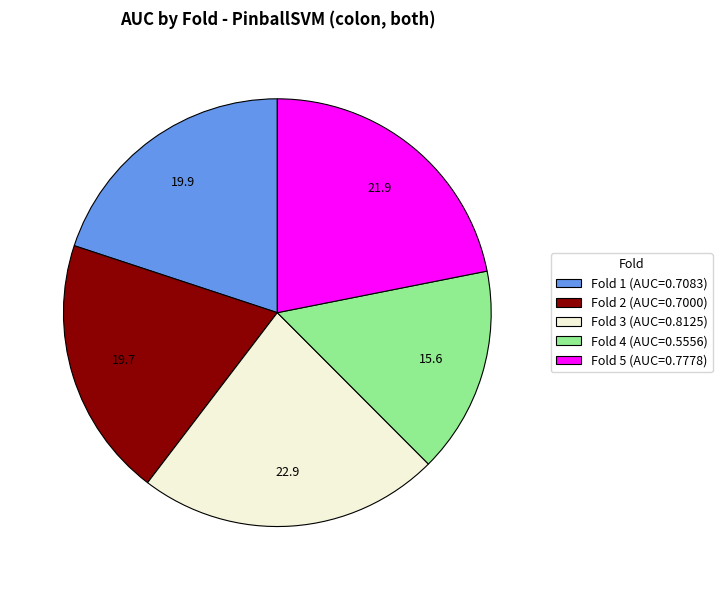

Count the number of slices in the pie.

5